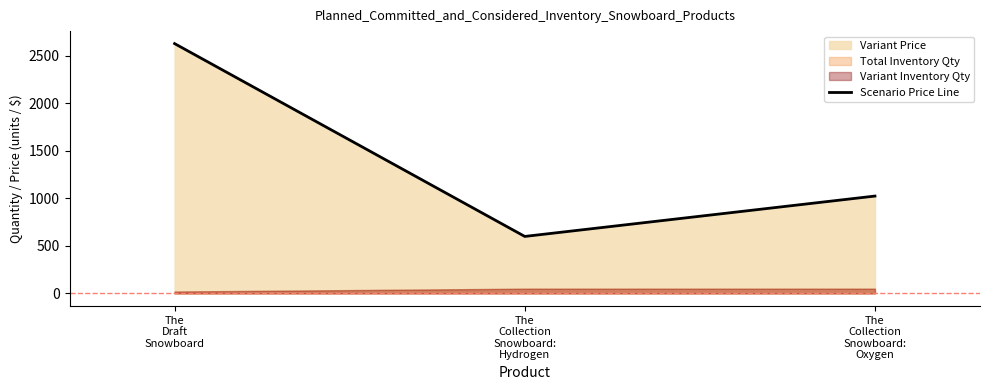

List the labels in order of value, largest first.

The
Draft
Snowboard, The
Collection
Snowboard:
Oxygen, The
Collection
Snowboard:
Hydrogen